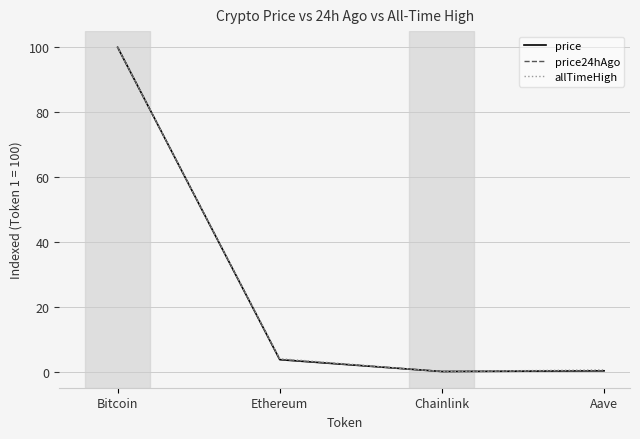

At which label does price first exceed 3?

Bitcoin